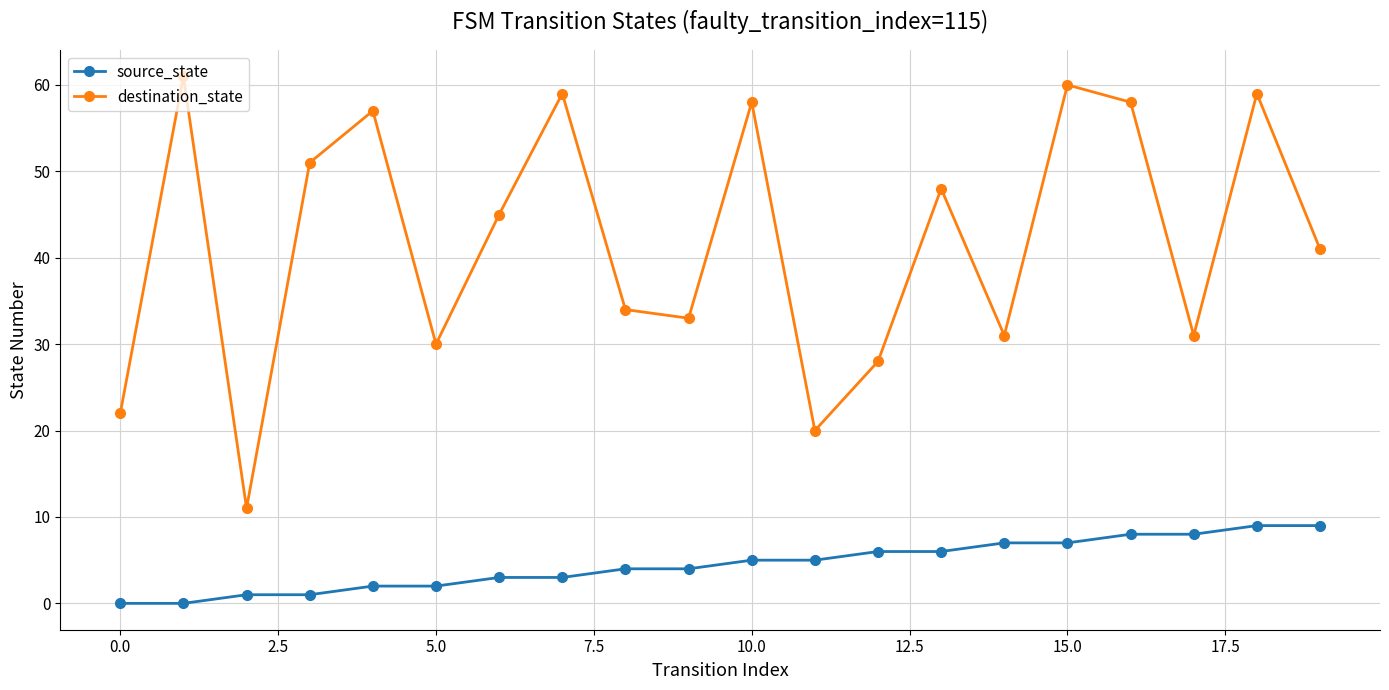

Does the chart display data point markers on the line(s)?

Yes